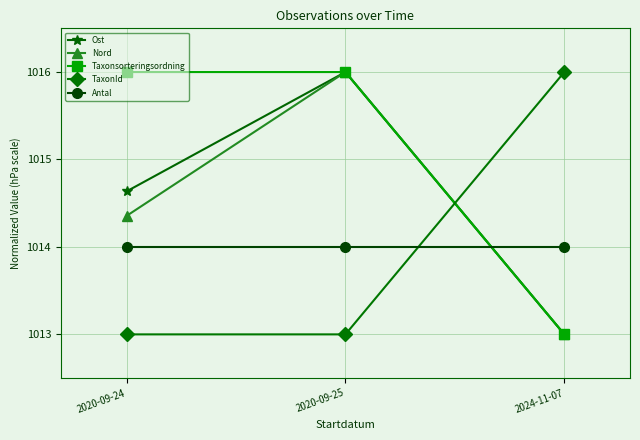

Between 2020-09-24 and 2020-09-25, which series saw the biggest shift?

Nord